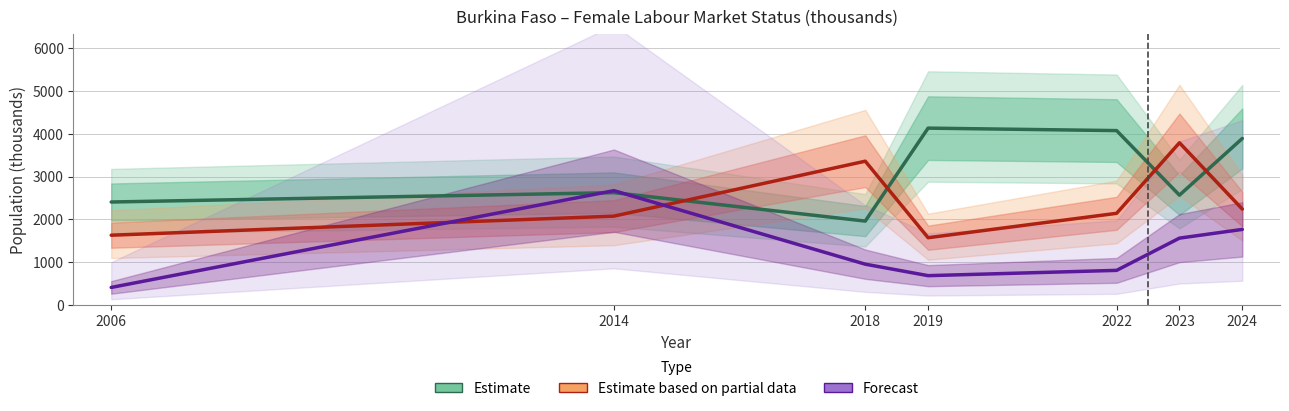

At which category does Estimate based on partial data reach its first local peak?

2018